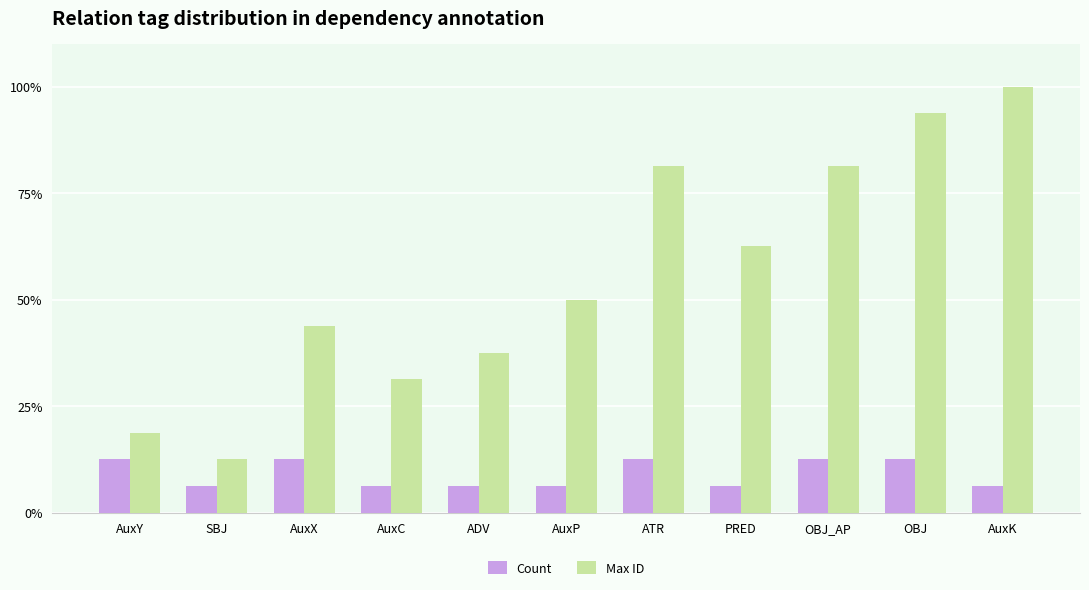

Is it true that Max ID equals 14.8 at AuxC?

False